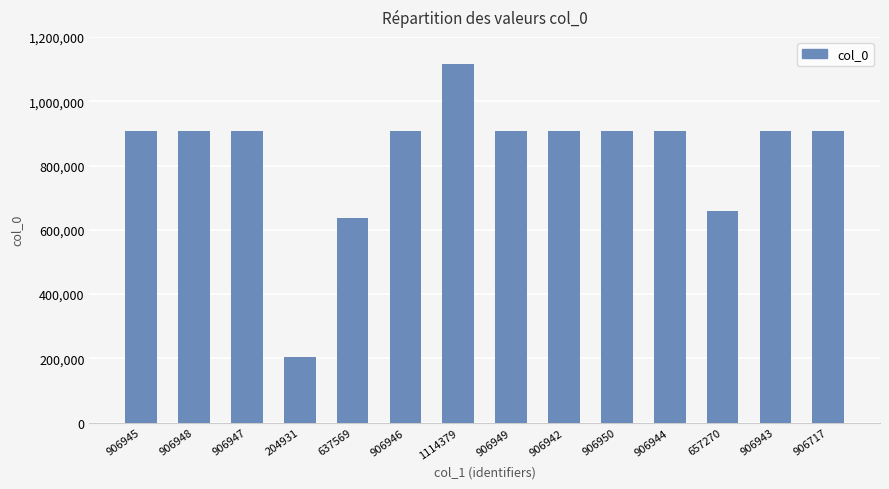

What is the sum of all values?

11683380